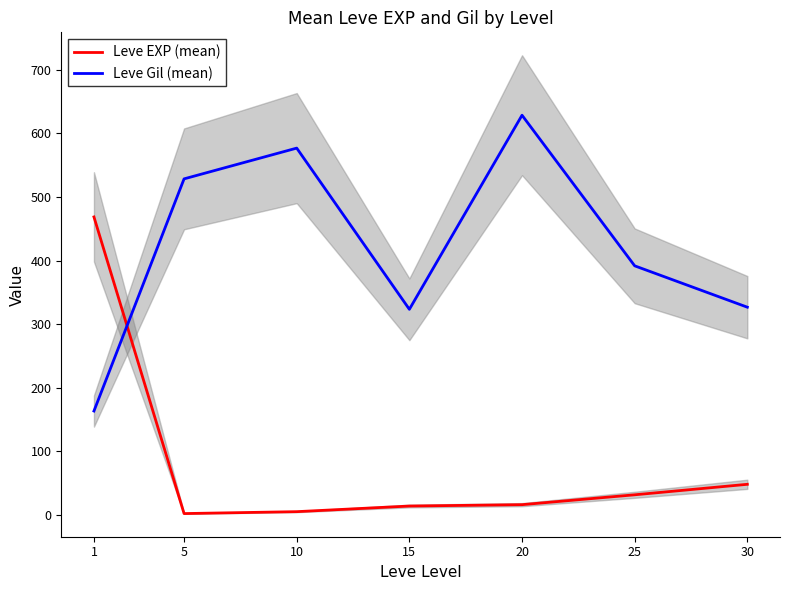

Which category has the lowest value in the Leve Gil (mean) series?

1